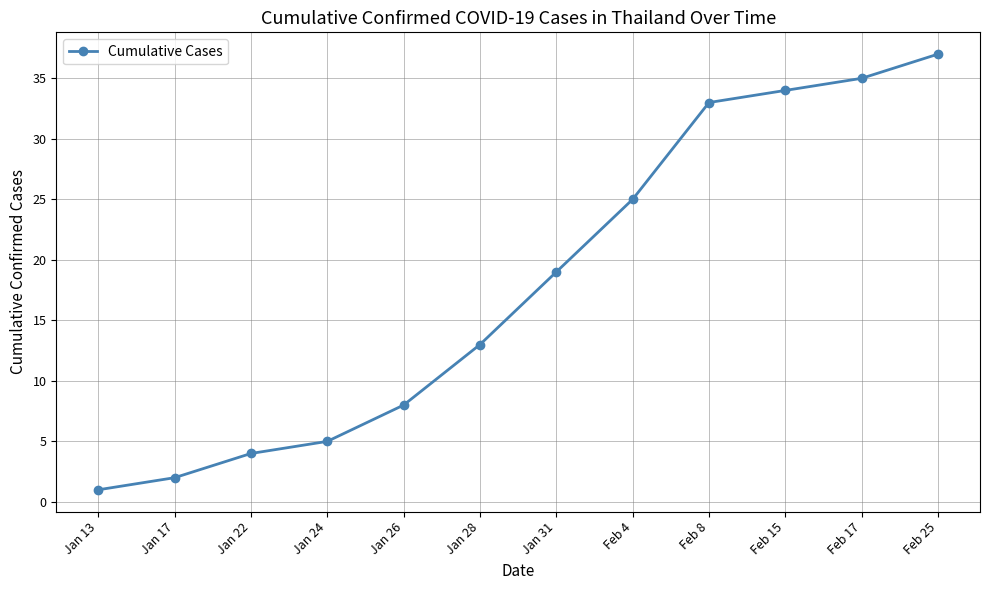

True or false: there are more than 1 points higher than both neighbors.

False